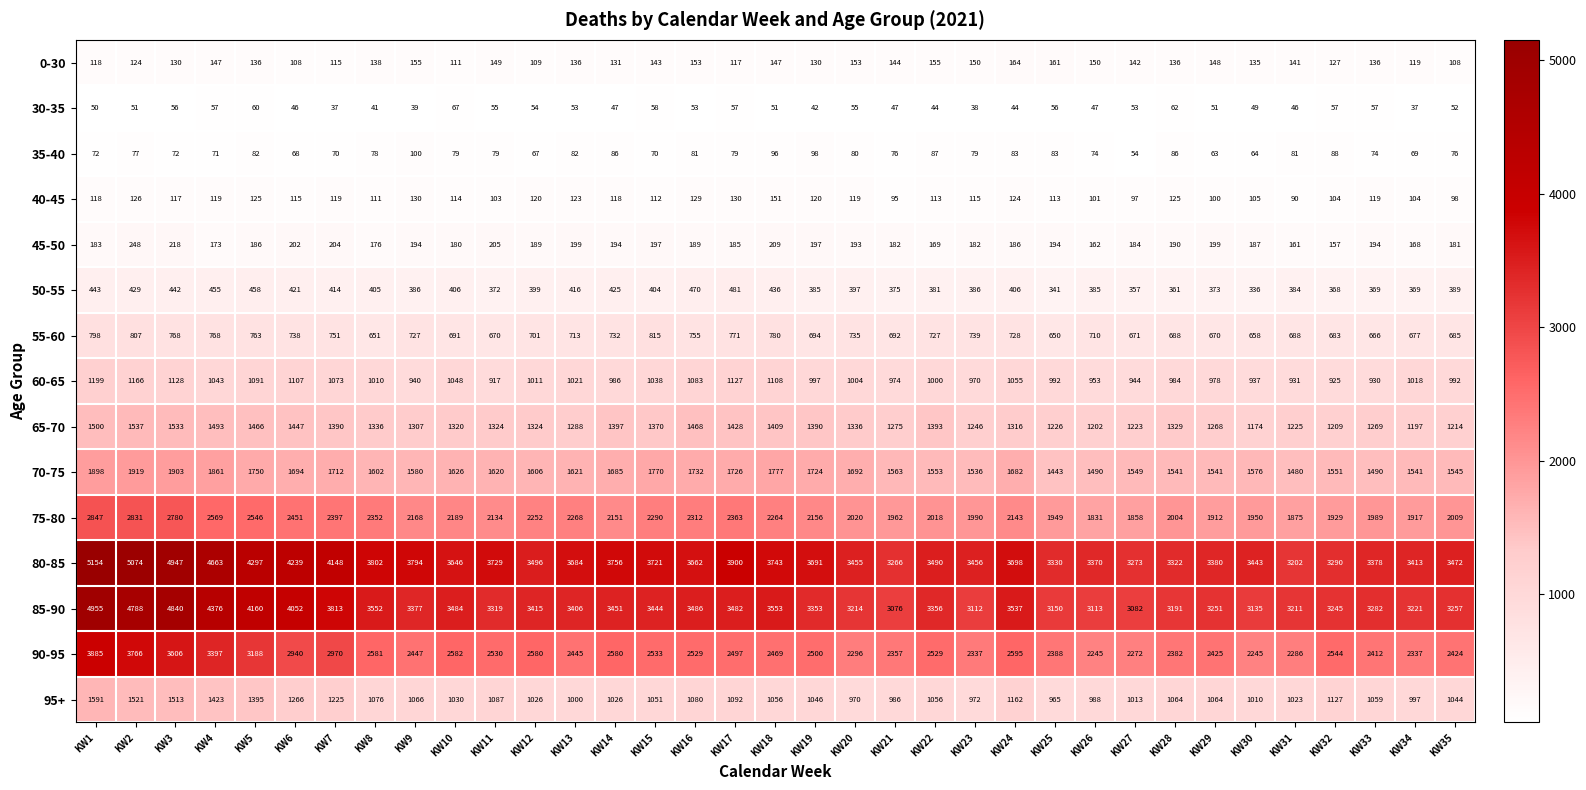

How many series are shown in this chart?

15